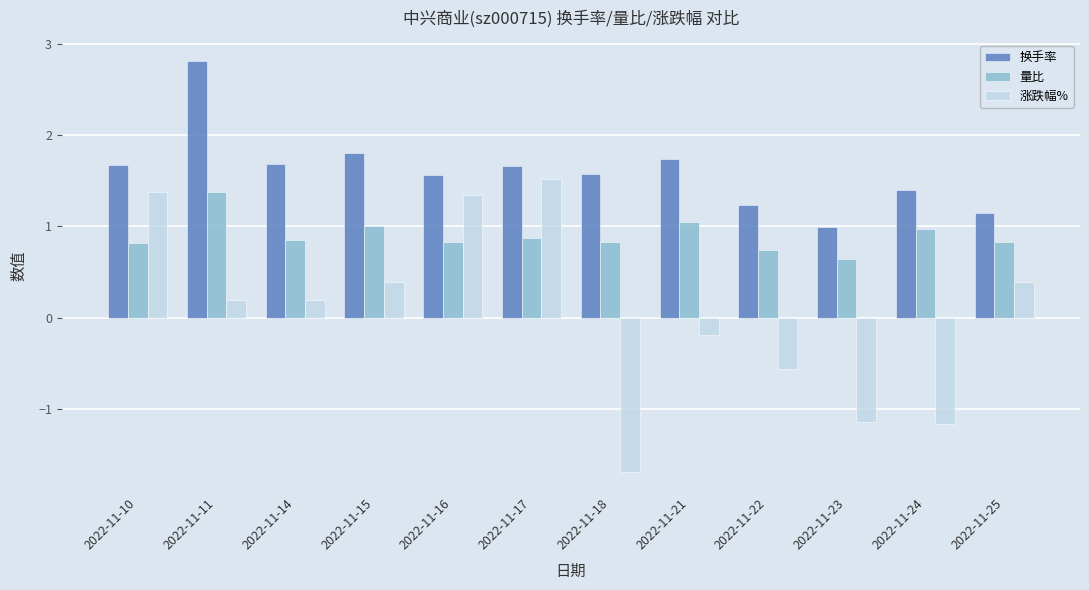

At how many categories does at least one series exceed 0?

12